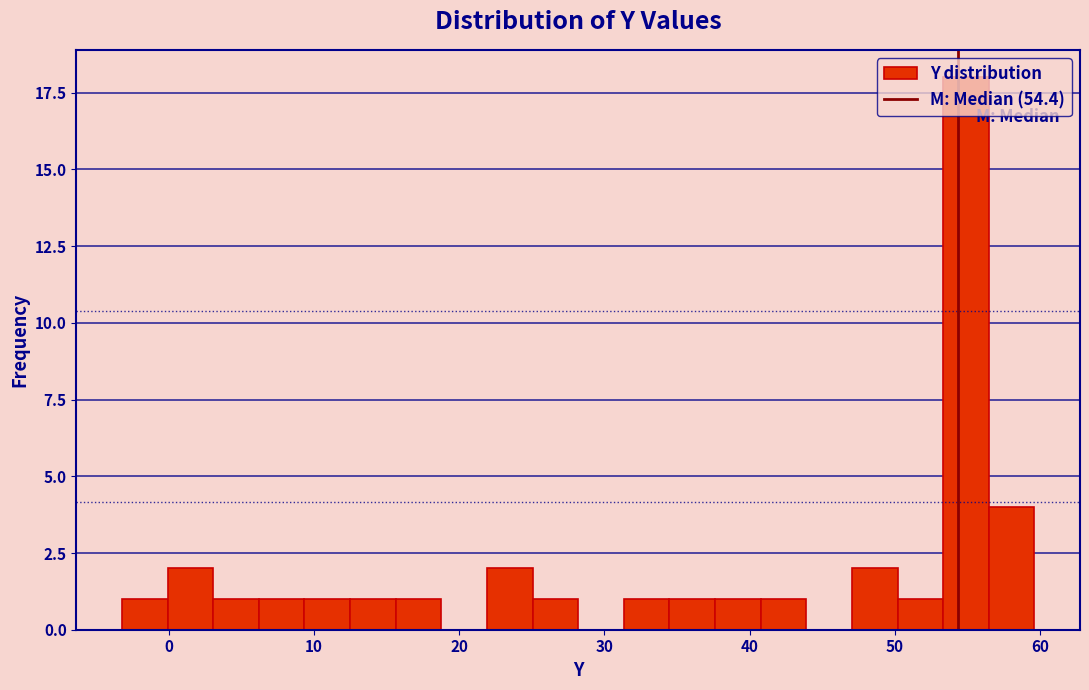

Read against the x-axis, roughly where is the centre of the tallest bar?

55